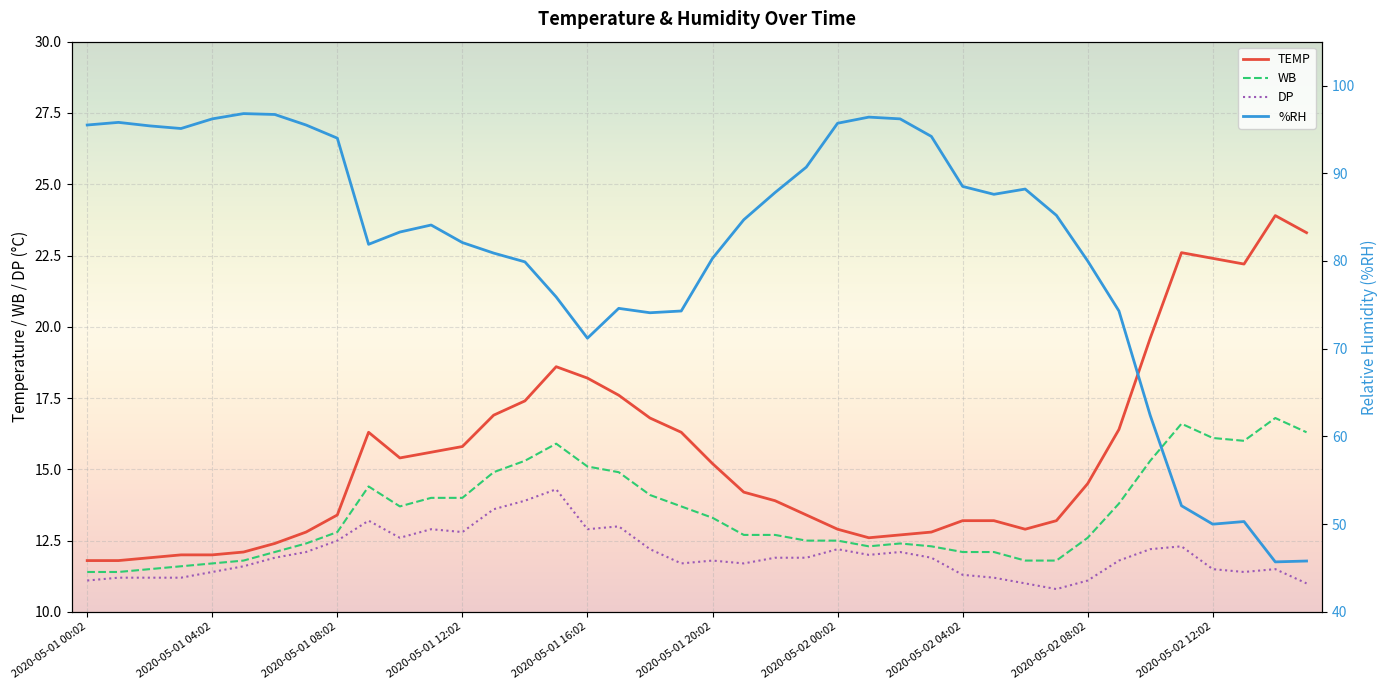

What is the value of the WB point at the 1st from the left?

11.4